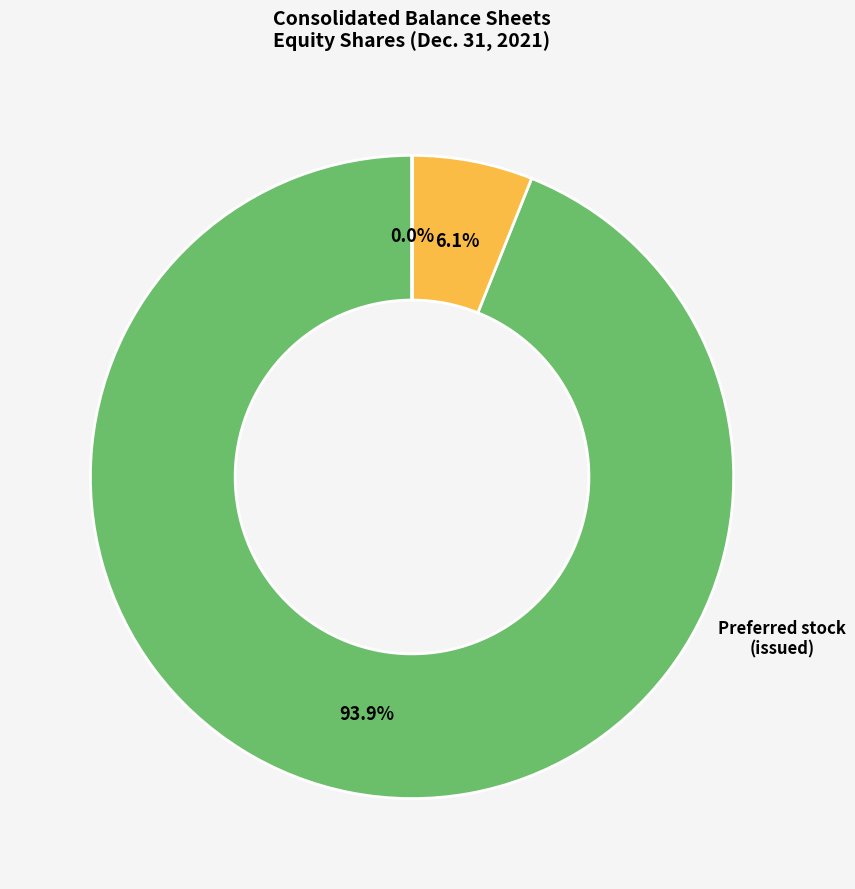

Which category has the biggest portion of the pie?

Common stock (outstanding)